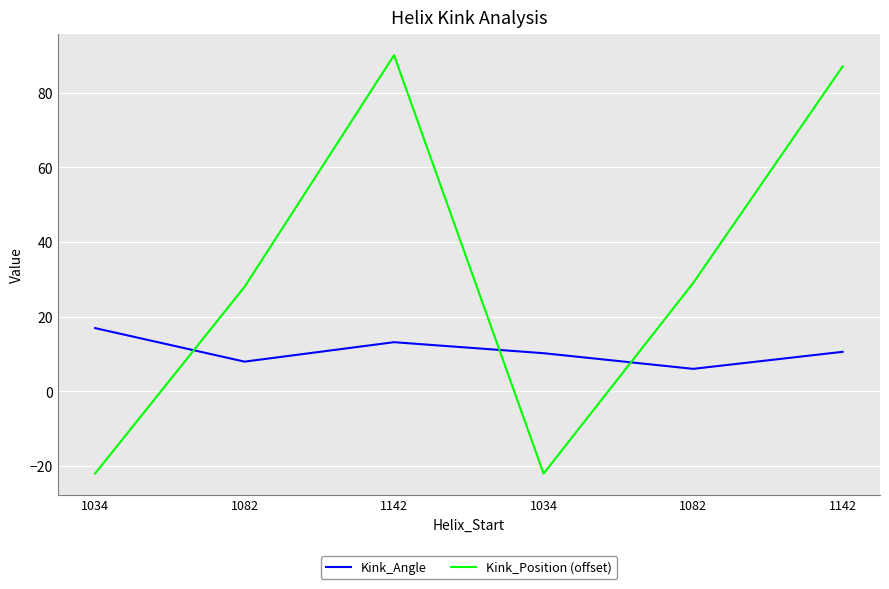

How many lines are shown in the chart?

2